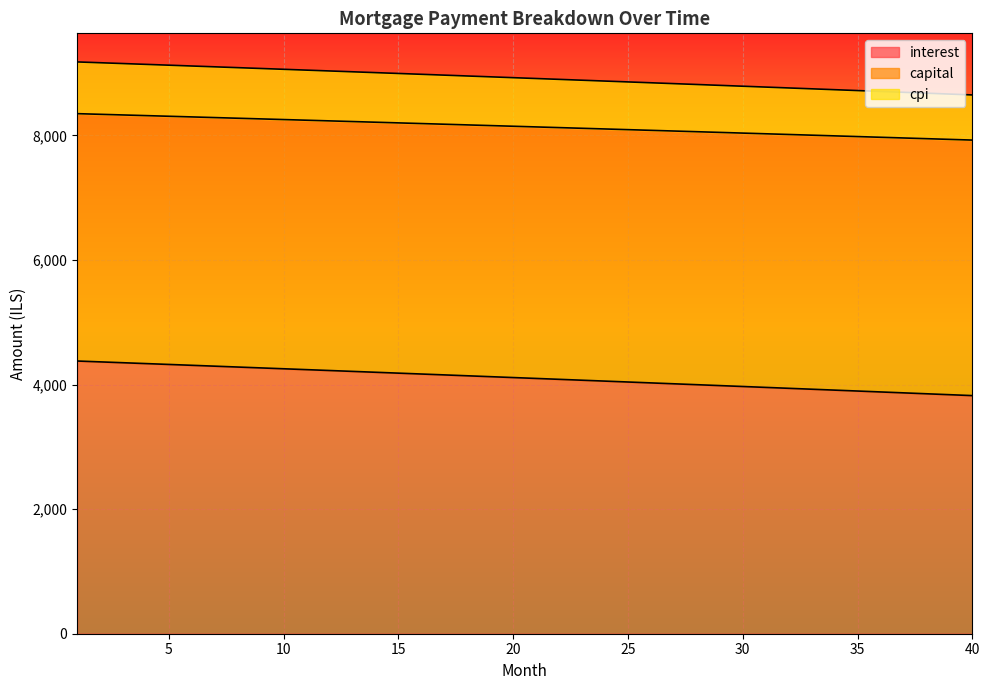

At how many categories does at least one series exceed 7640?

40